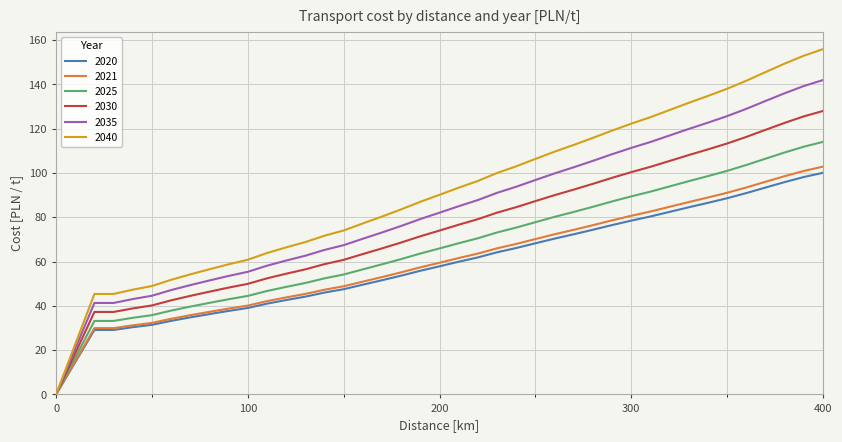

Which series has the largest range (max minus min)?

2040